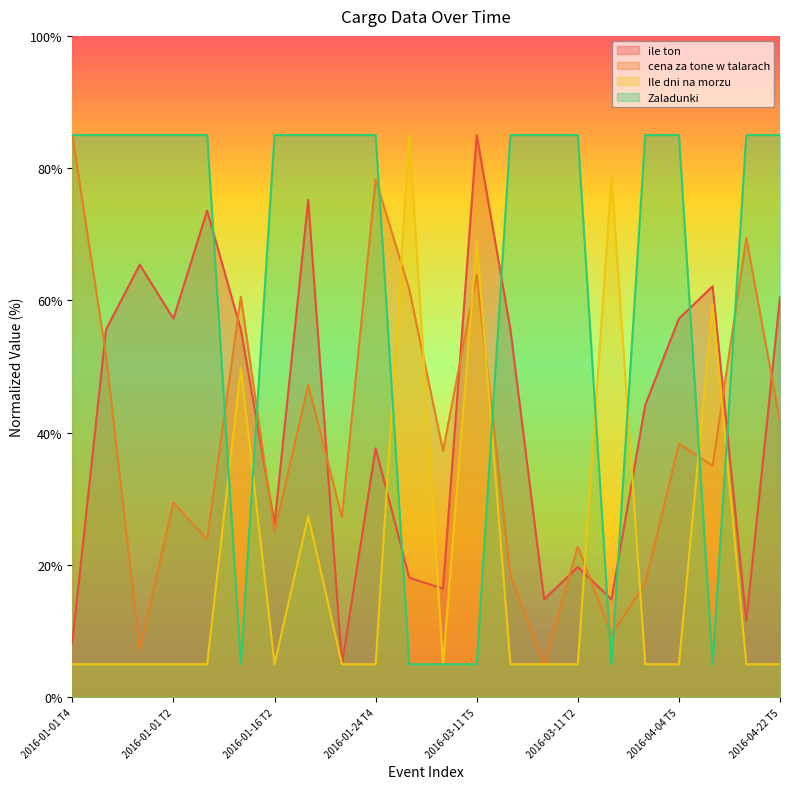

What is the sum of the Zaladunki values at 2016-01-01 T4 and 2016-01-24 T2?

170.0